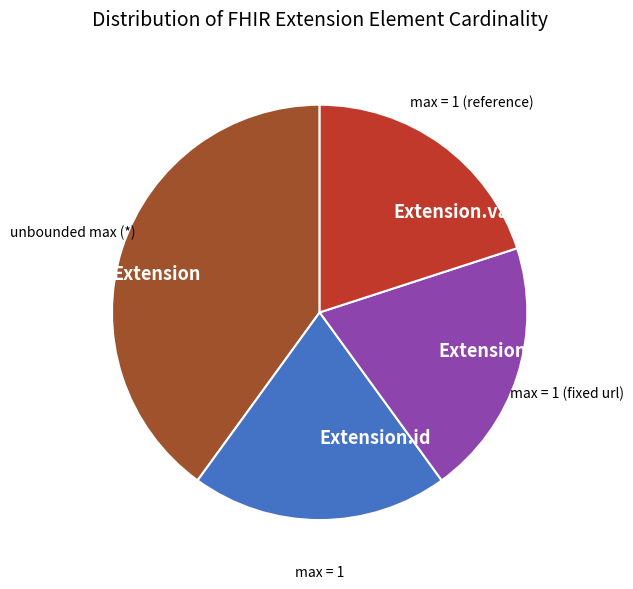

Is there a majority slice in this chart?

No